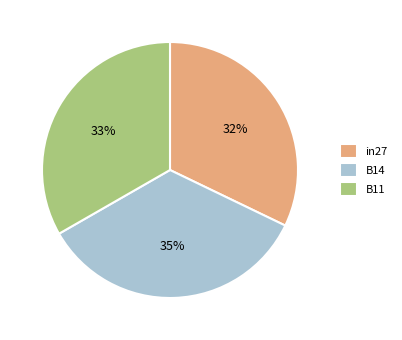

To the nearest percent, what is the average slice percentage?

33%